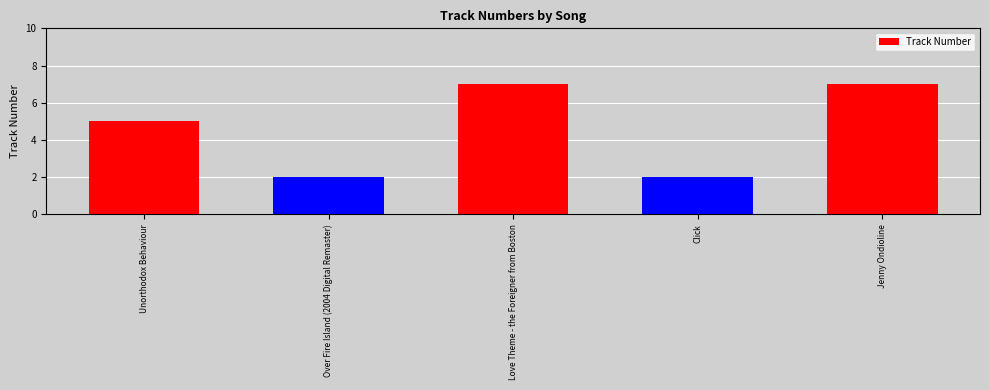

Reading left to right, list all the values displayed in this chart.

Unorthodox Behaviour=5	Over Fire Island (2004 Digital Remaster)=2	Love Theme - the Foreigner from Boston=7	Click=2	Jenny Ondioline=7